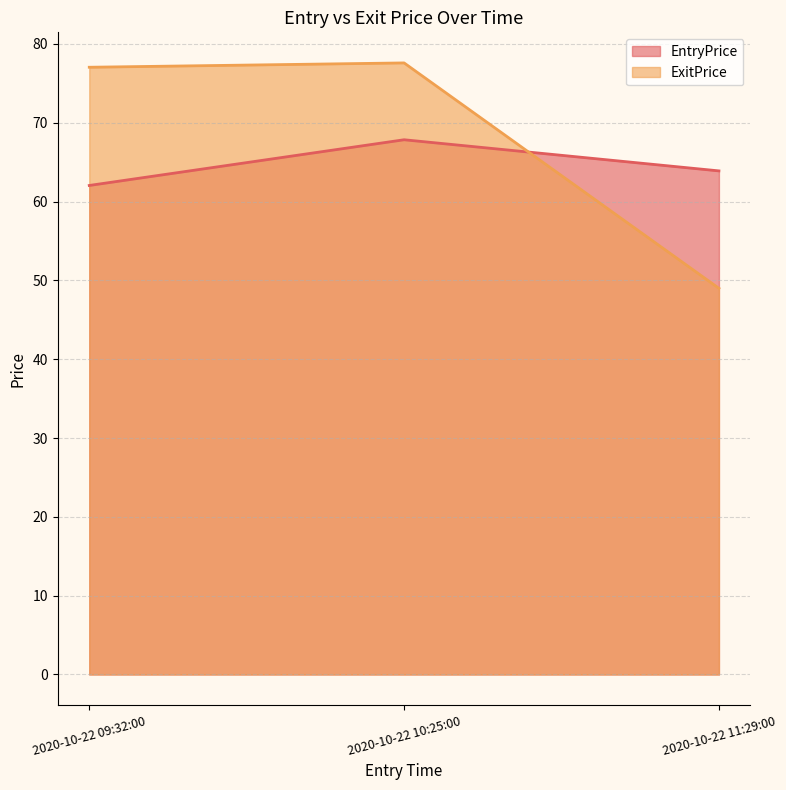

What is the average value of the ExitPrice series?

67.9